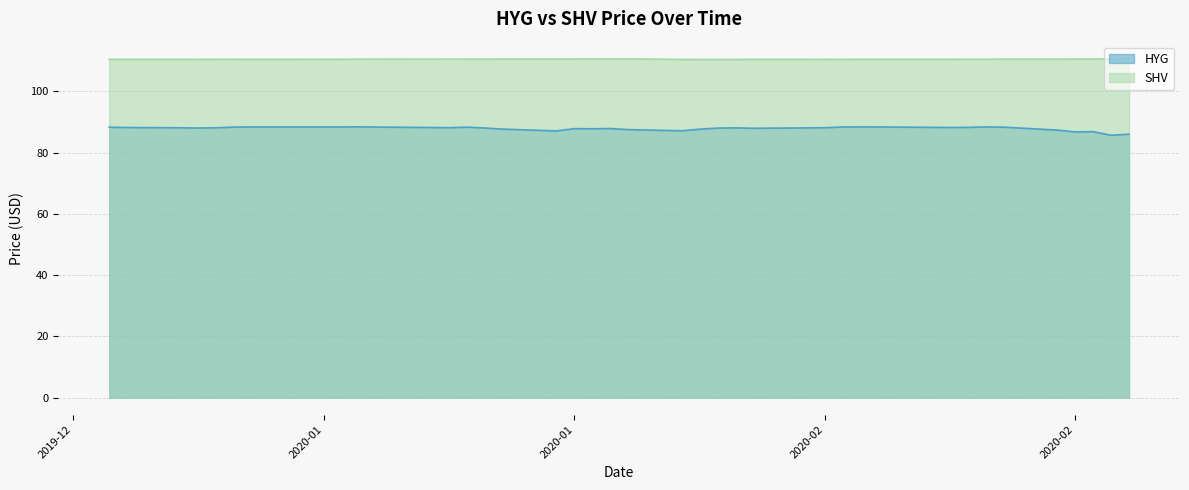

Which series has the widest spread of values?

HYG